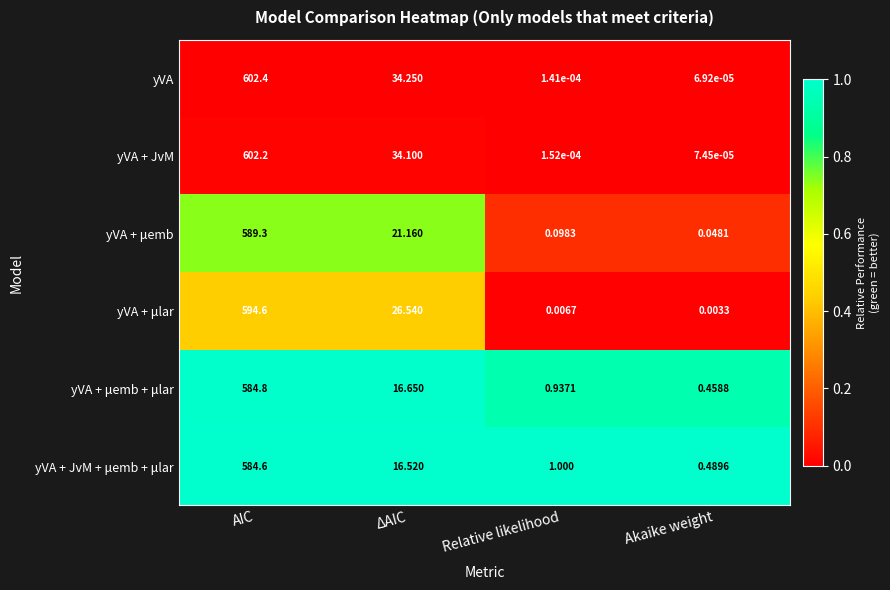

Between AIC and Akaike weight, which series saw the biggest shift?

yVA